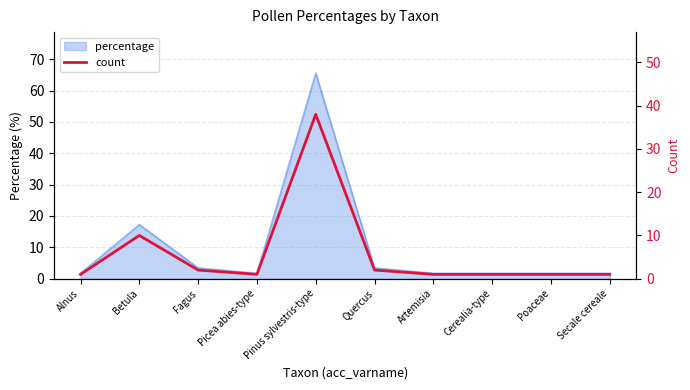

Where is percentage nearest to the value 33?

Betula